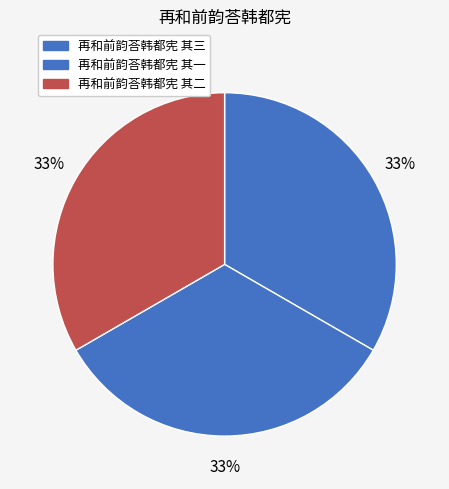

Approximately how many times larger is the value at 再和前韵荅韩都宪 其二 compared to 再和前韵荅韩都宪 其一?

1.0